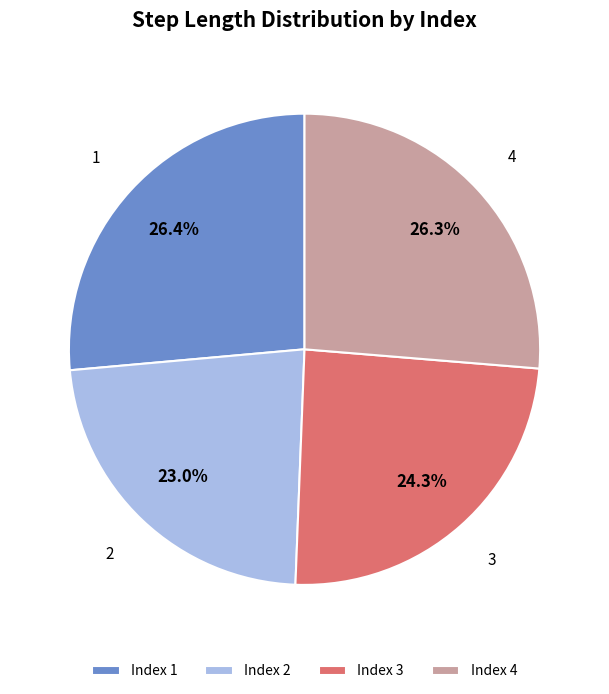

Does 3 account for over 50% of the chart?

No